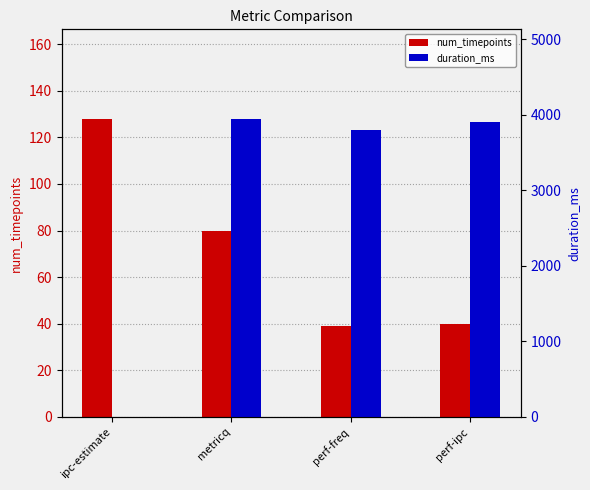

Is it true that duration_ms equals 0 at ipc-estimate?

True